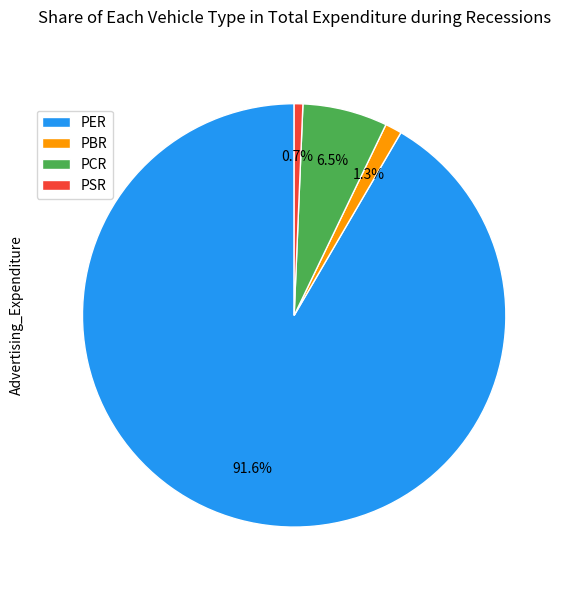

How many segments does this pie chart have?

4